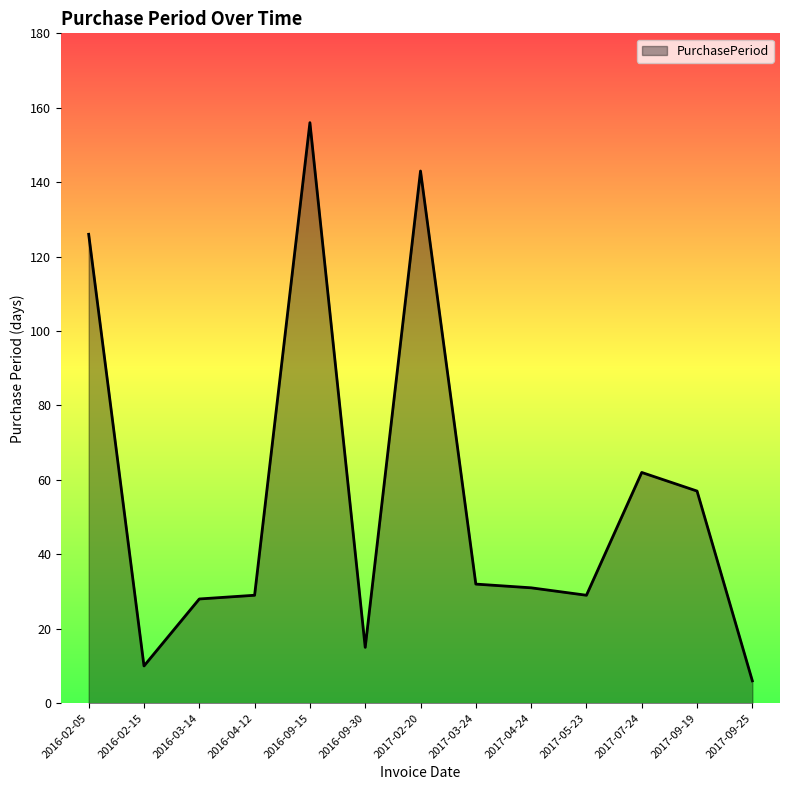

What position from the left is 2016-09-30?

6